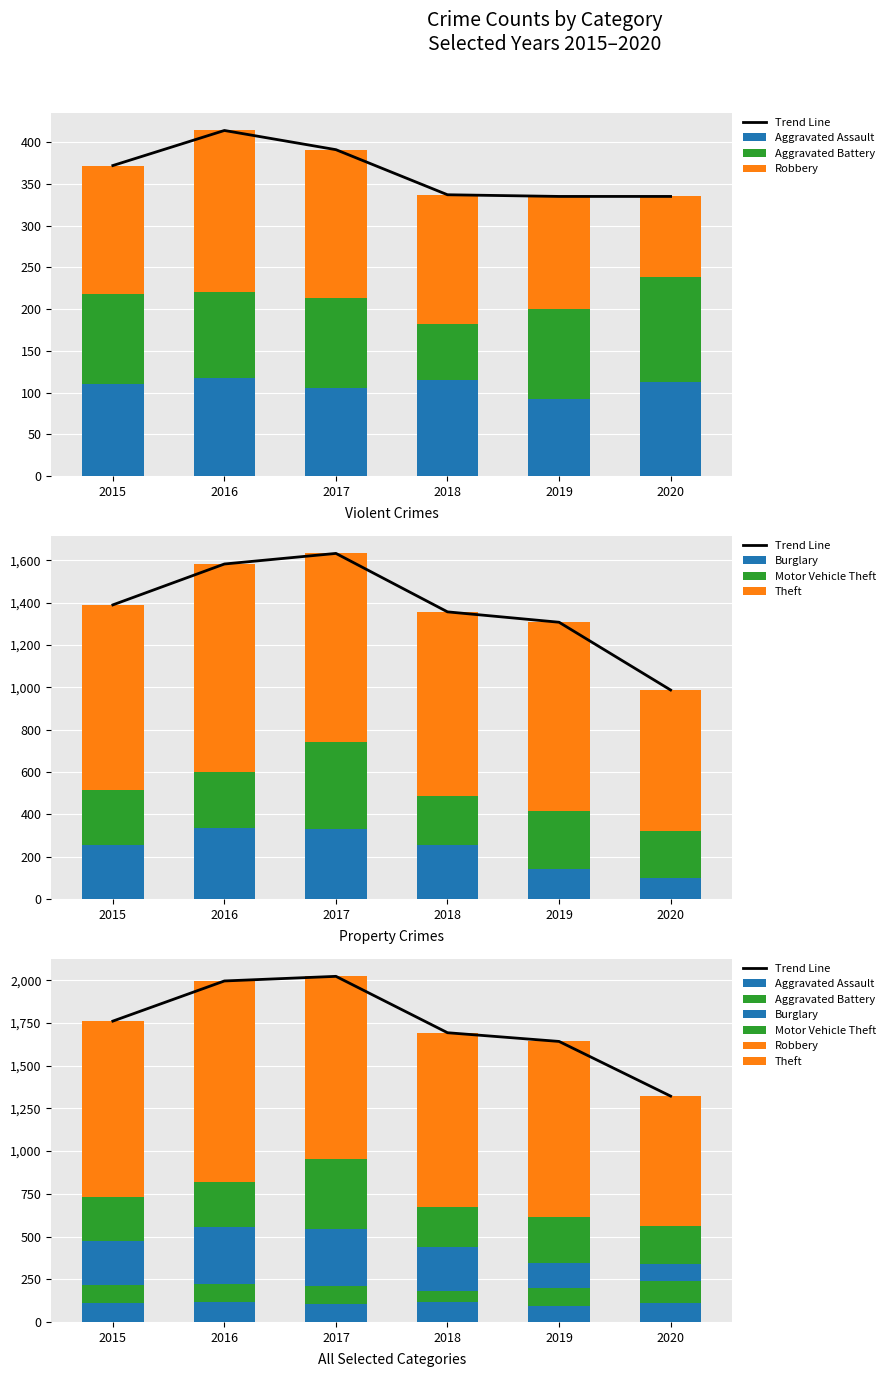

Is it true that Theft equals 868 at 2018?

True